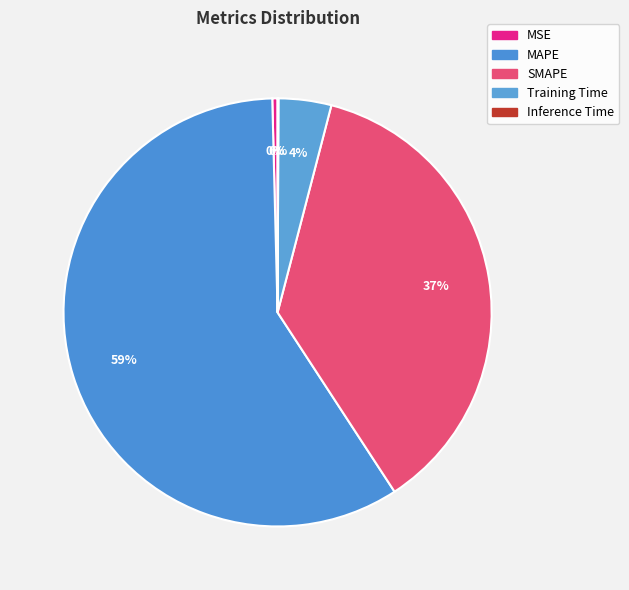

How many slices are in this pie chart?

5